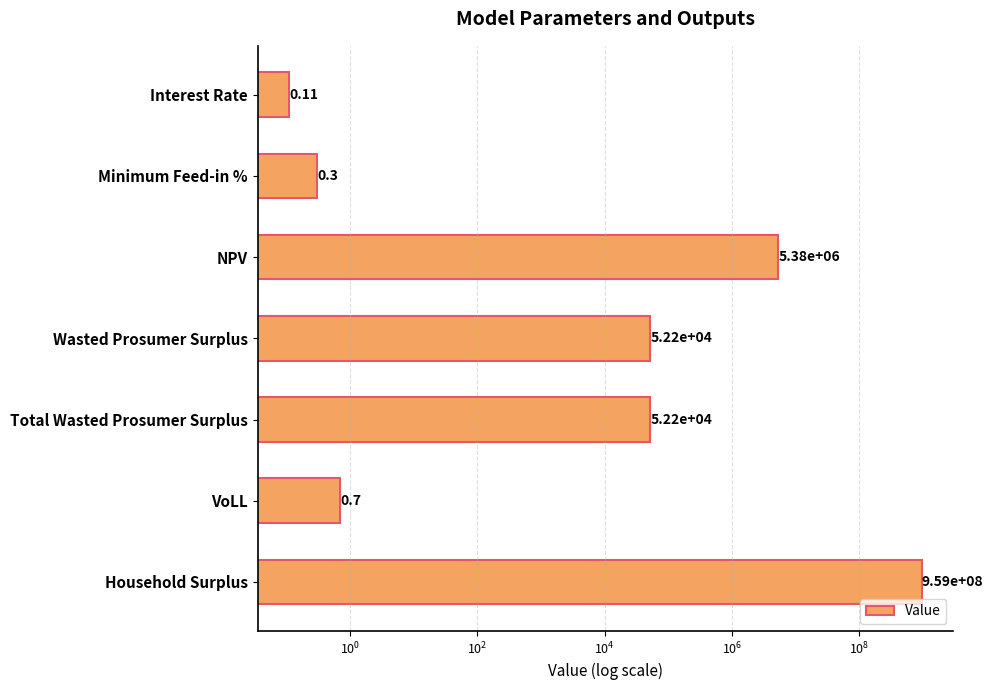

Reading left to right, transcribe all the data shown in this chart.

0.1	0.3	5380786.3	52219.9	52219.9	0.7	959117141.1